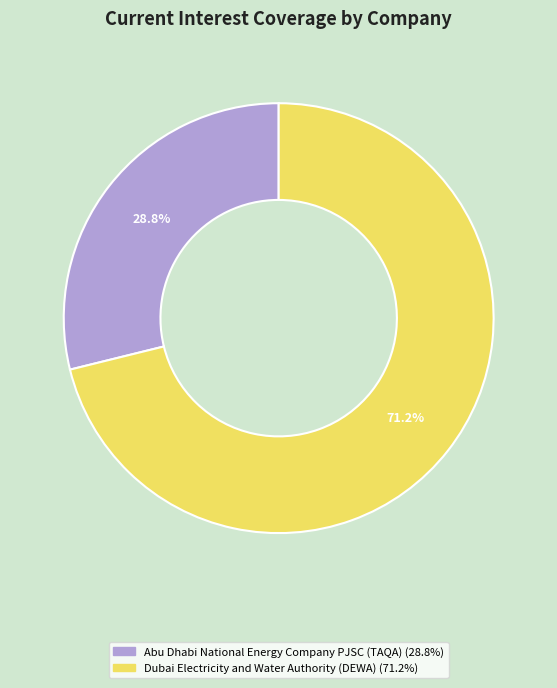

The Dubai Electricity and Water Authority (DEWA) slice represents 65% of the pie. True or false?

False